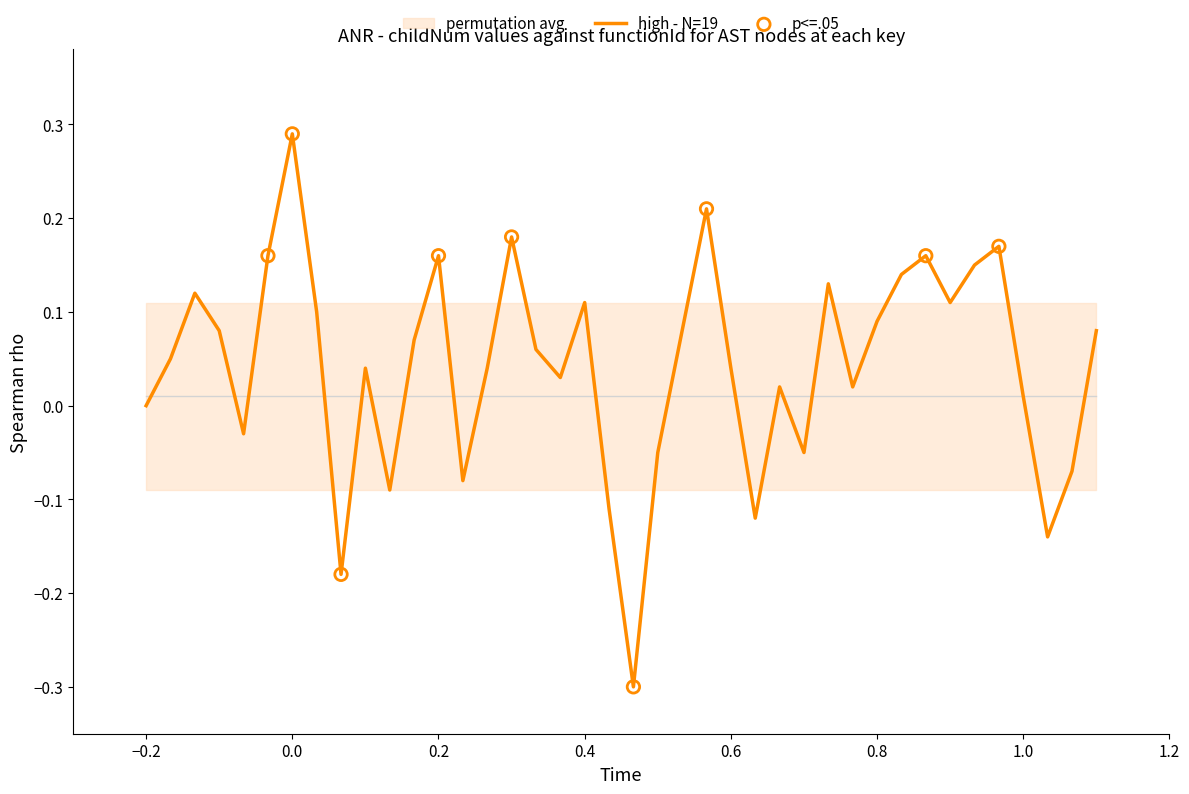

What is the lowest value of the high - N=19 series?

-0.3